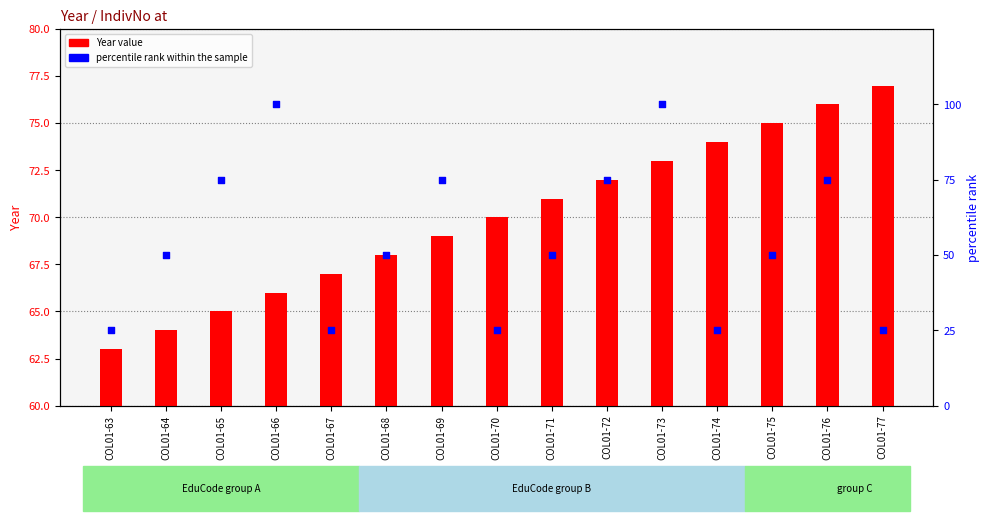

Which series has the largest total across all categories?

Year value